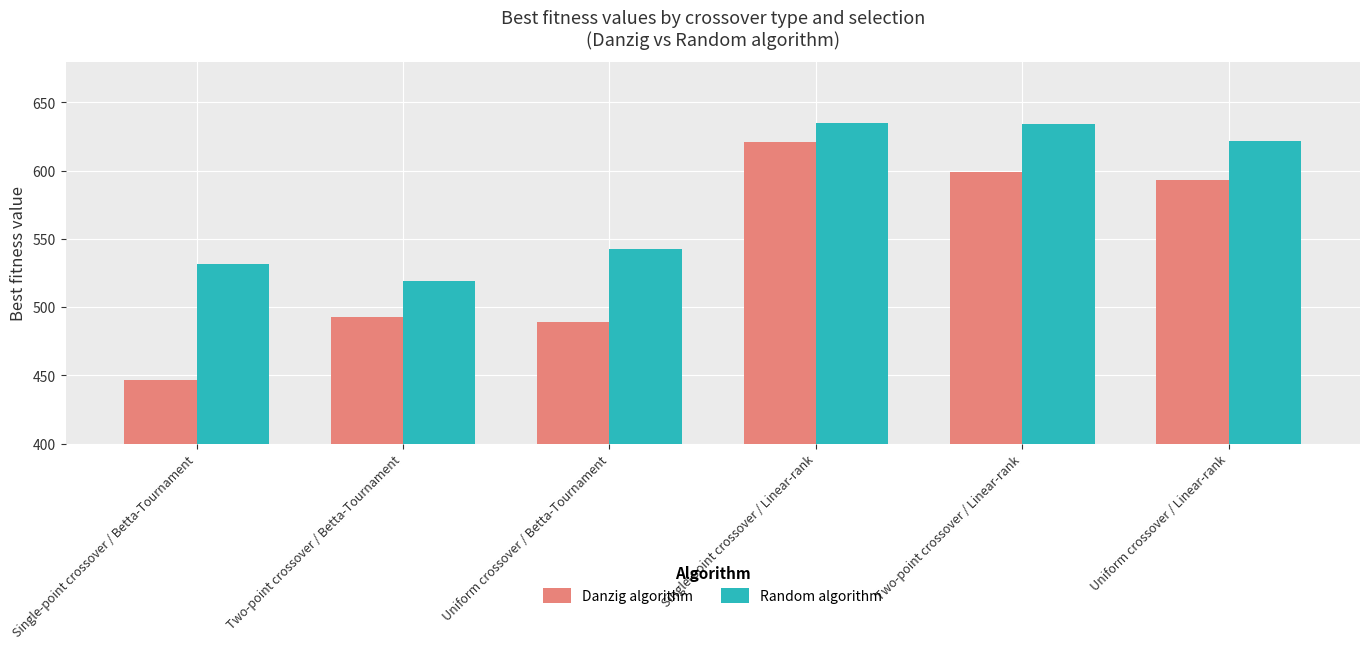

Which series has the widest spread of values?

Danzig algorithm